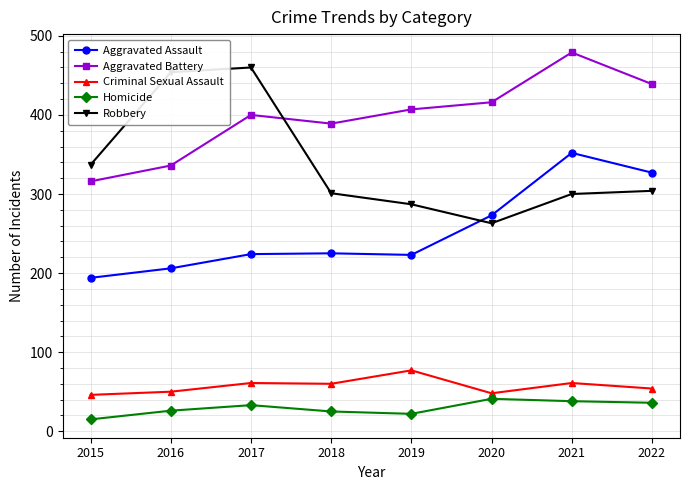

At which label does Aggravated Assault reach its minimum?

2015